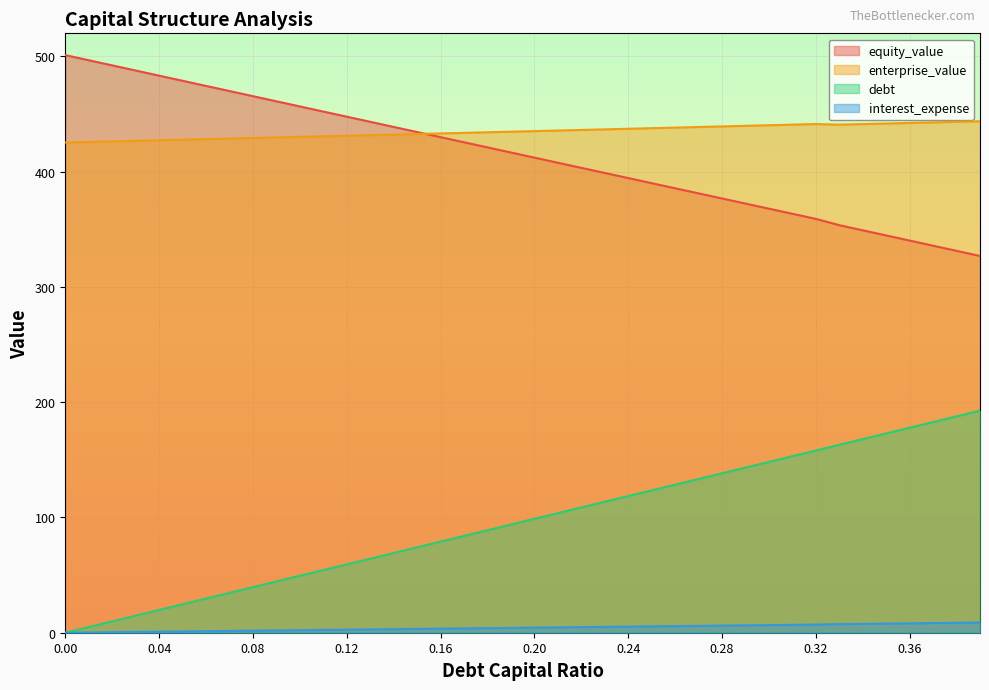

True or false: interest_expense has a value of 12.3 at 0.33.

False